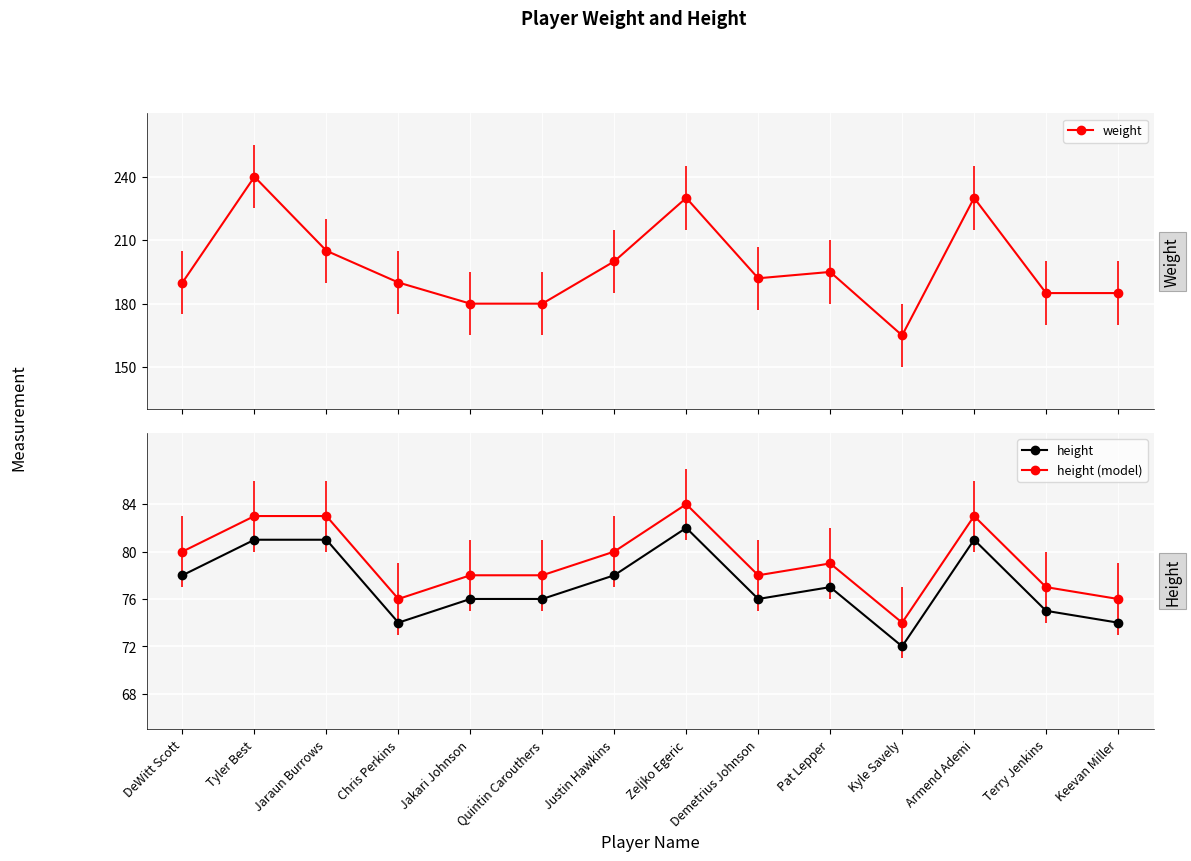

At which category is the sum across all series the highest?

Tyler Best